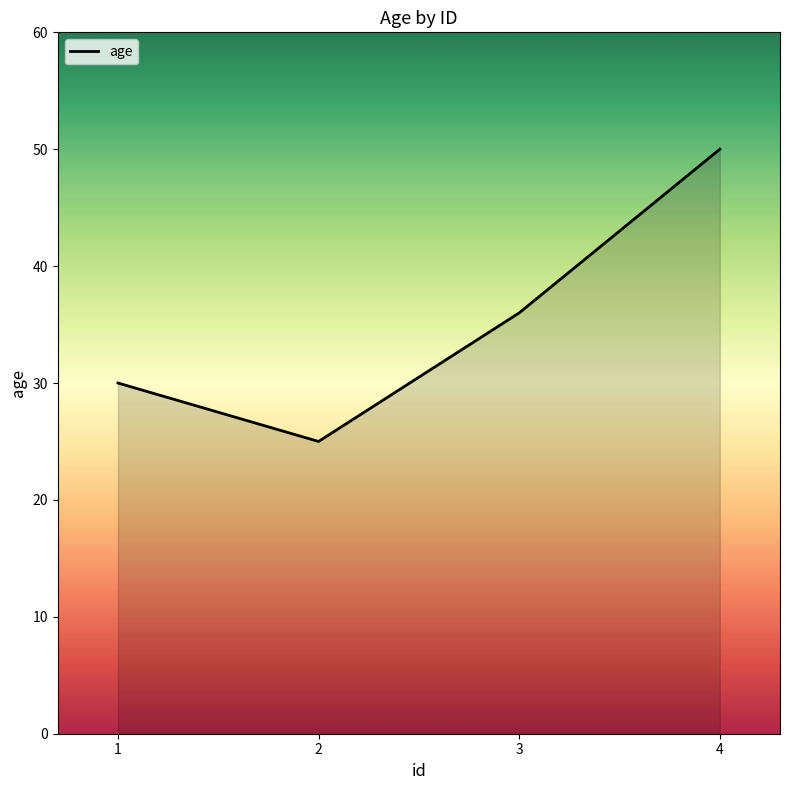

Reading right to left, what are all the values shown in this chart?

4=50	3=36	2=25	1=30